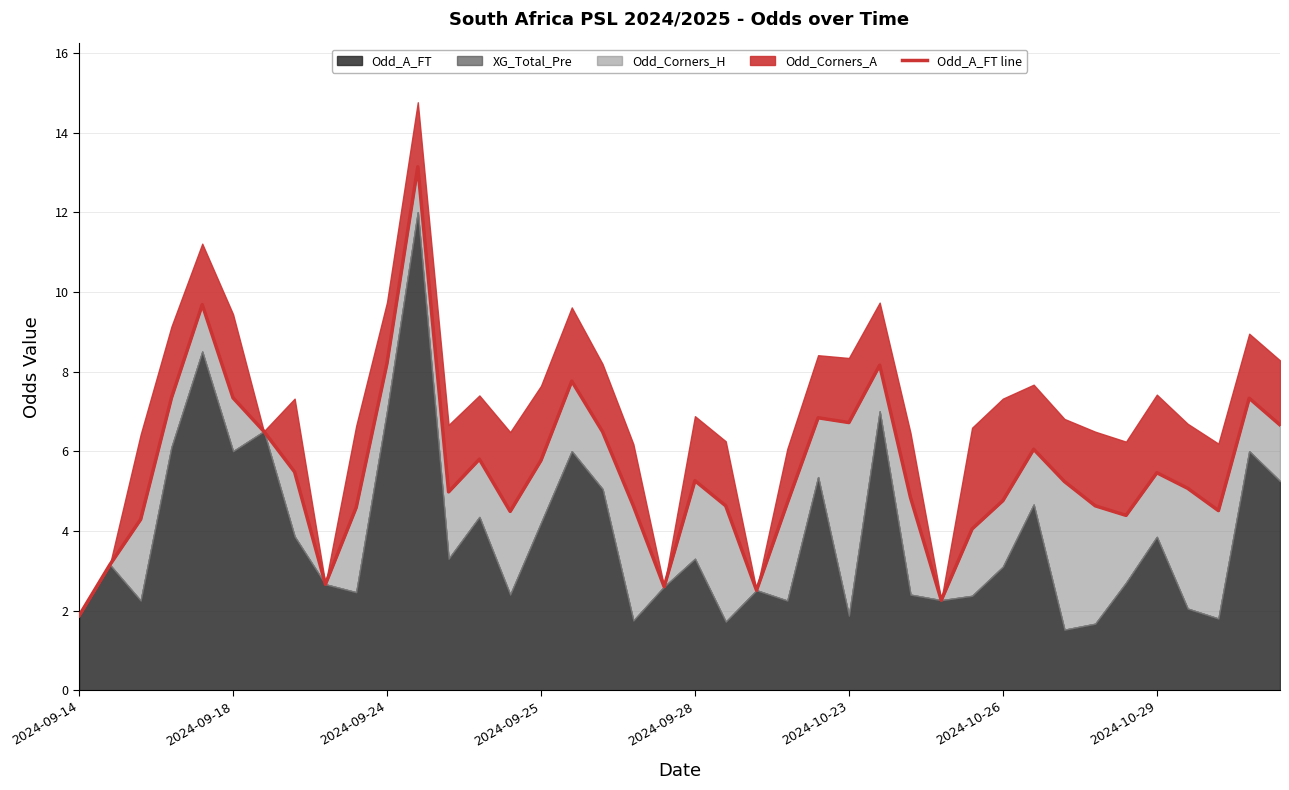

What is the average value?

5.5